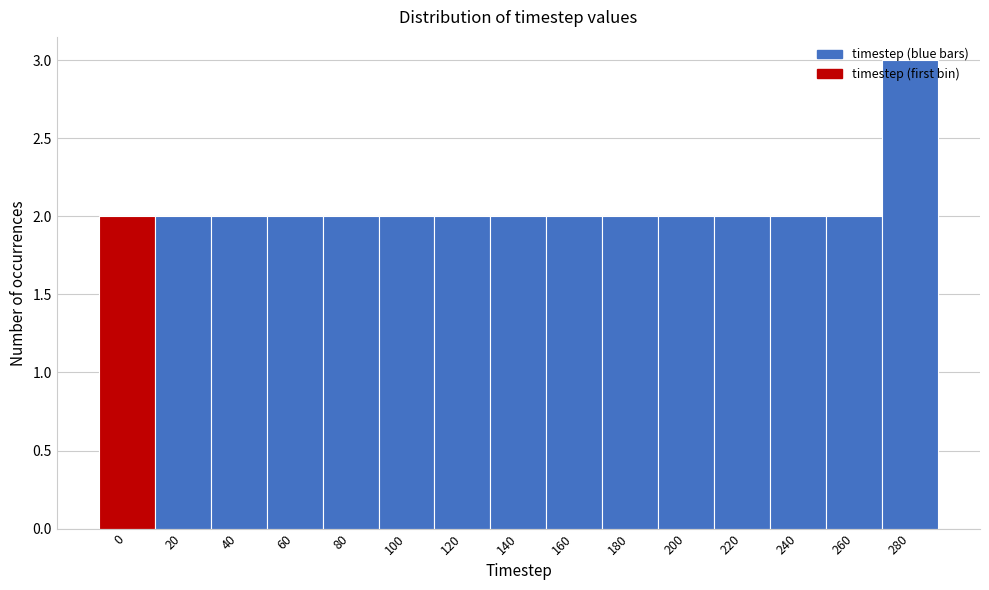

Is it true that the value at 160 is 2?

True